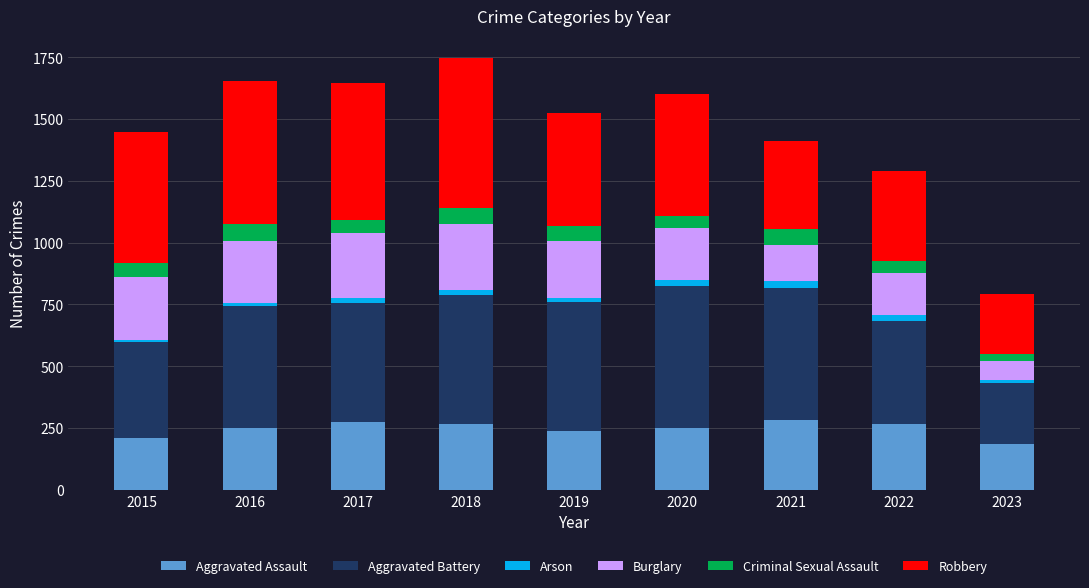

What is the maximum value for Aggravated Assault?

284